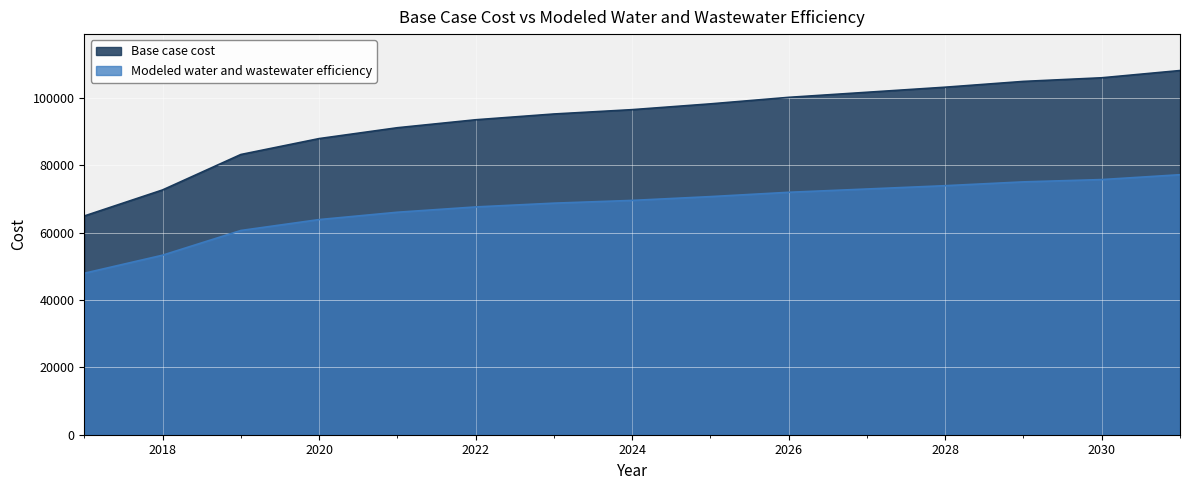

Reading right to left, what are all the values shown in this chart?

Base case cost: 108125.9	105975.0	104897.7	103177.4	101671.0	100164.9	98229.9	96511.2	95223.1	93505.2	91142.3	87919.7	83194.3	72672.4	64941.9
Modeled water and wastewater efficiency: 77195.0	75752.0	75069.7	73934.8	72953.0	71973.4	70692.7	69566.9	68747.7	67626.8	66052.4	63872.6	60632.9	53298.7	47940.0